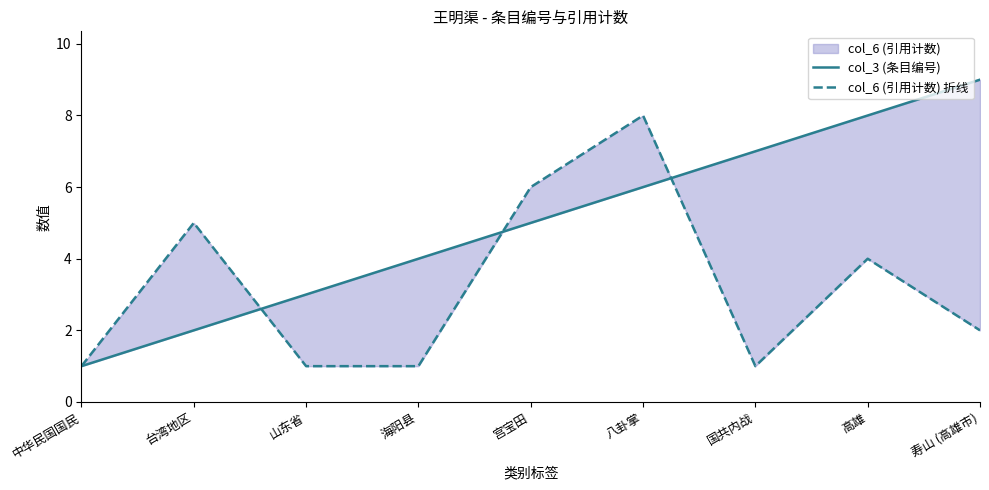

The col_6 (引用计数) 折线 series shows 2 at 山东省. True or false?

False